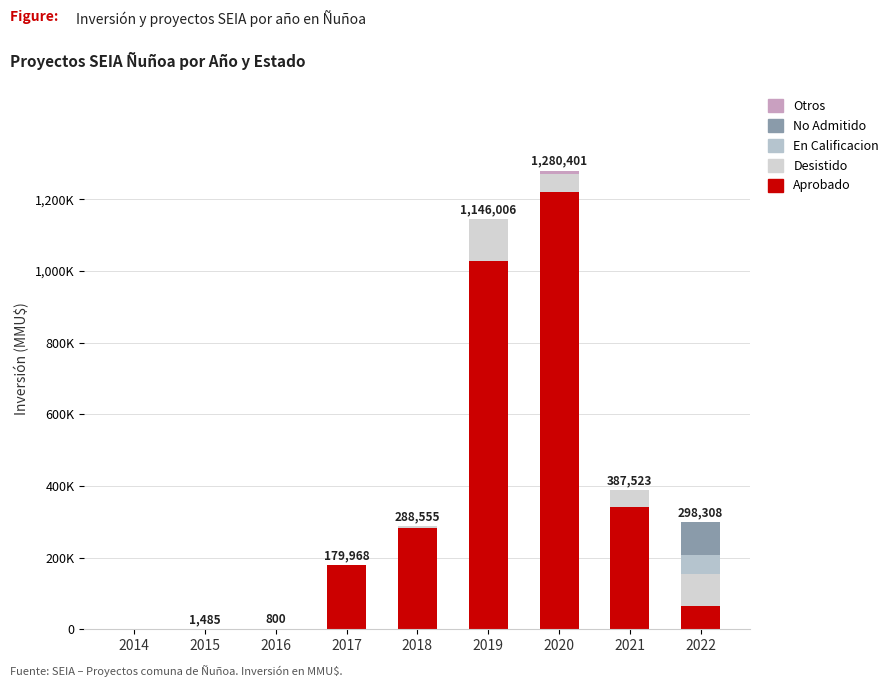

Does the chart contain stacked bars?

Yes